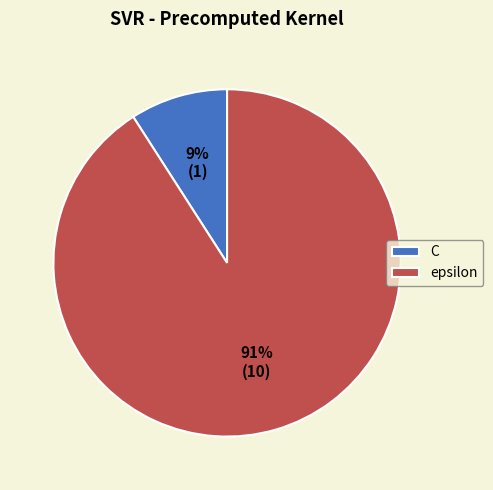

Count the number of slices in the pie.

2